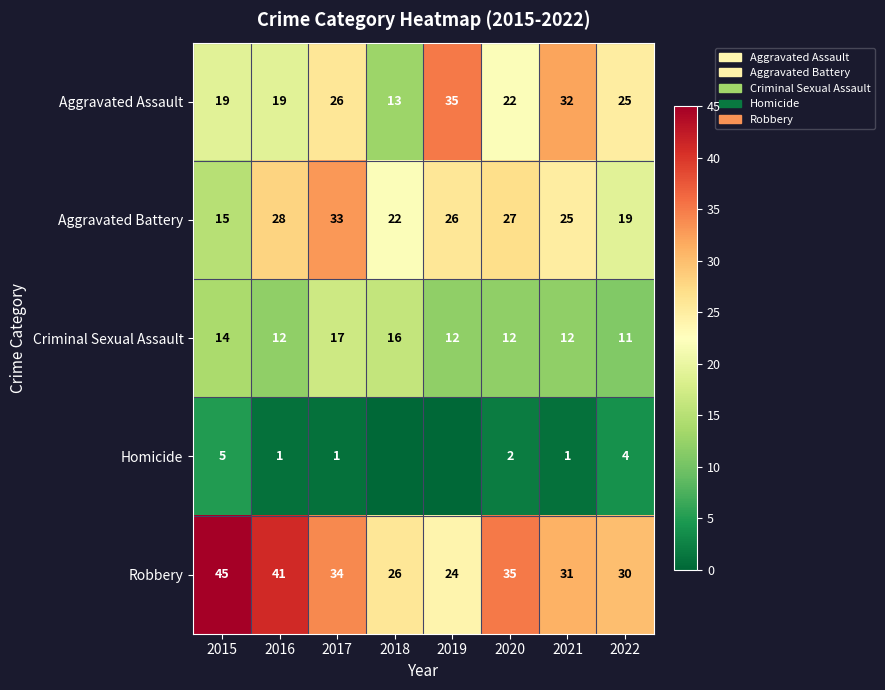

How many Aggravated Assault values are between 19 and 32?

6